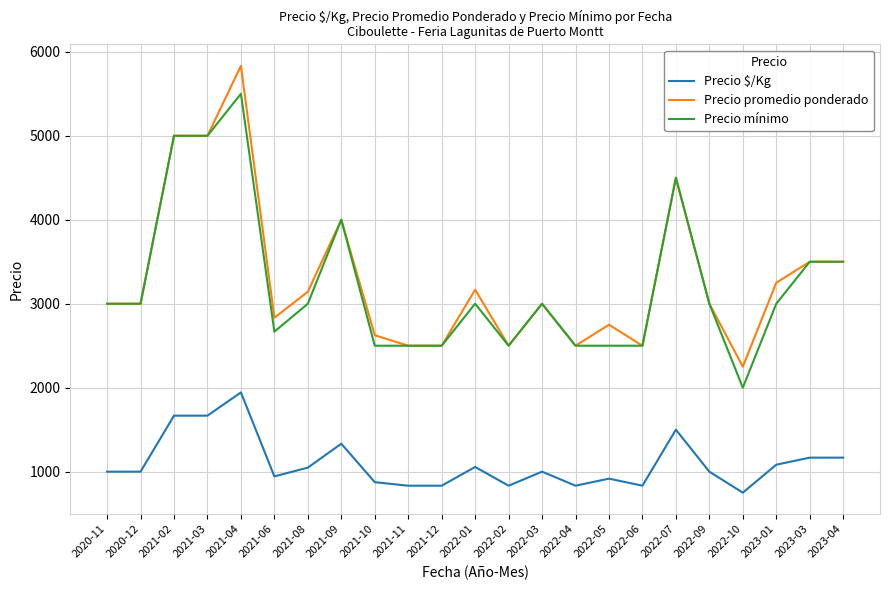

Is the value of Precio promedio ponderado at 2022-06 greater than the value of Precio $/Kg at 2021-09?

Yes